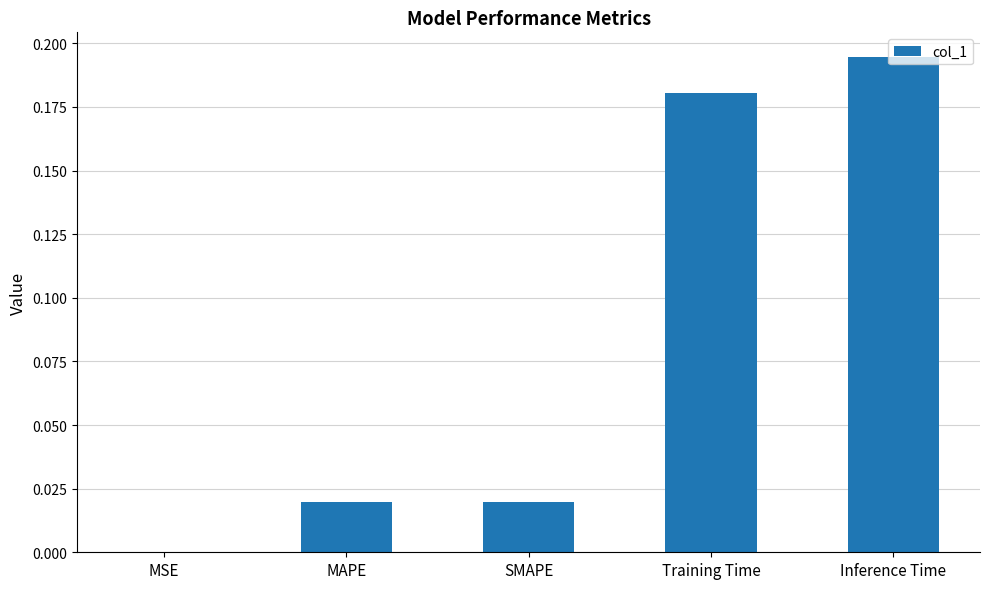

What is the sum of all values?

0.4